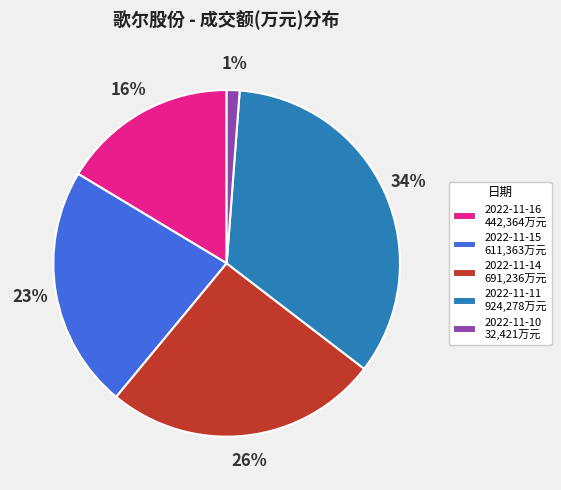

What is the smallest slice in the pie chart?

2022-11-10